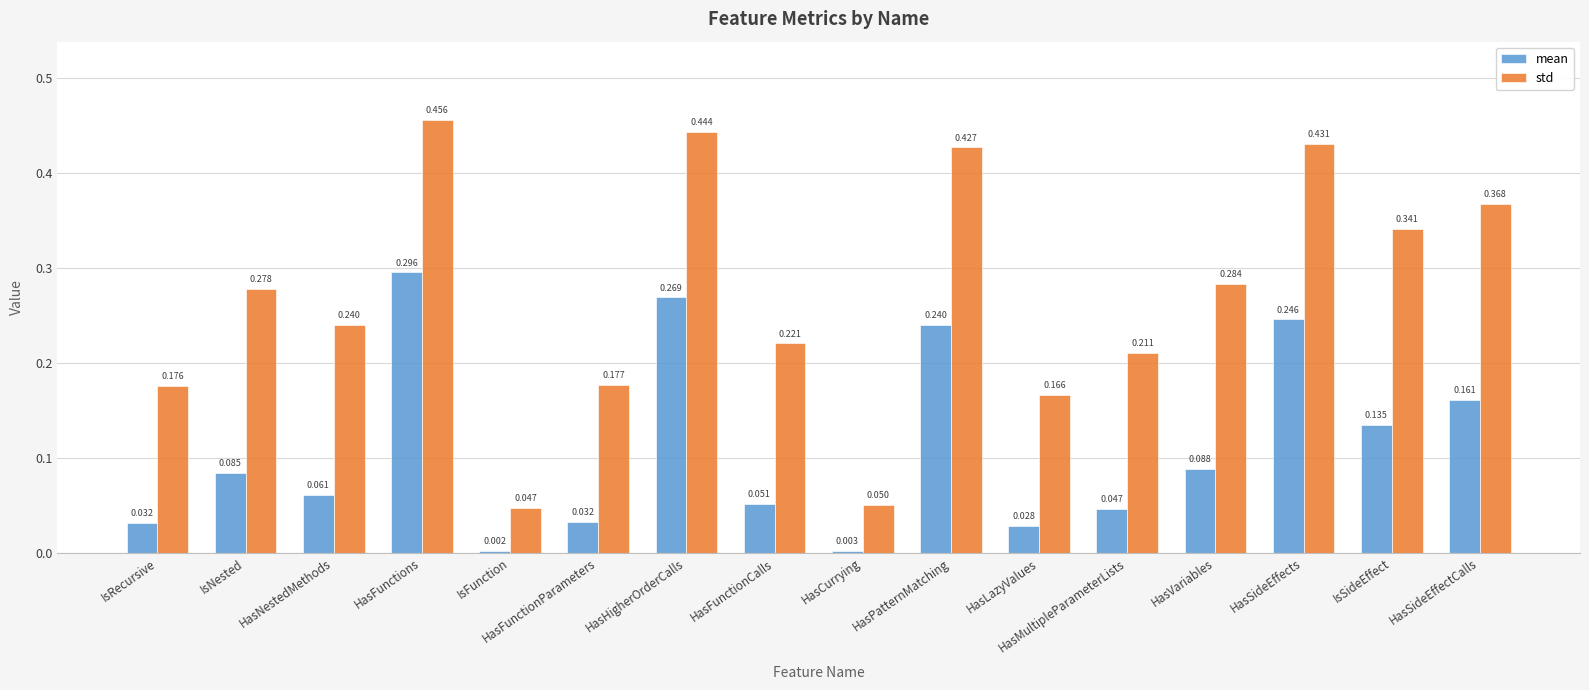

At which label does mean reach its minimum?

IsFunction